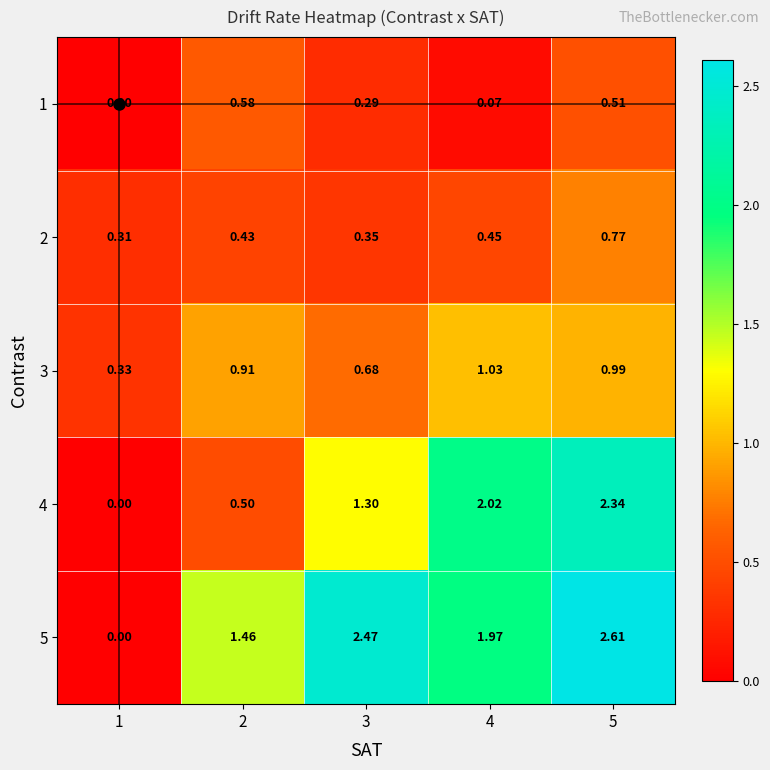

Is the value of 3 at 3 greater than the value of 1 at 5?

Yes